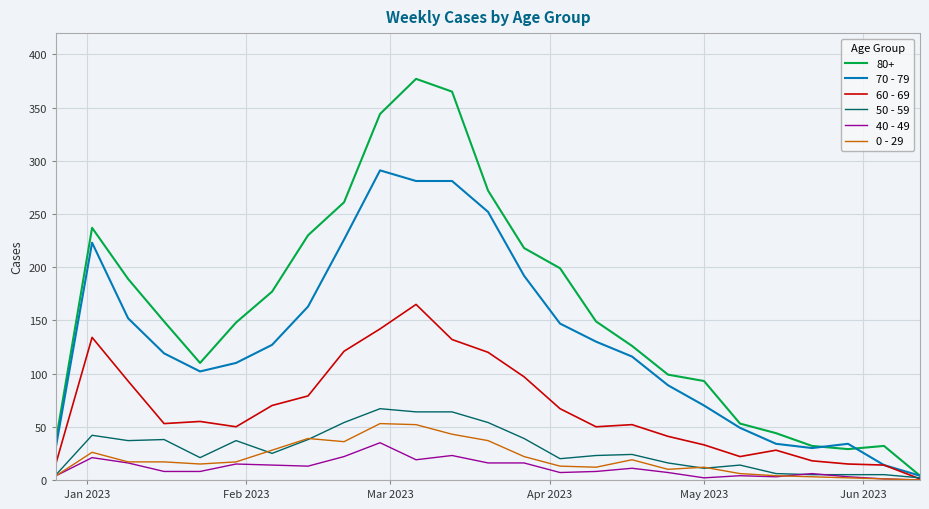

What is the difference between the second highest and second lowest values in the 50 - 59 series?

59